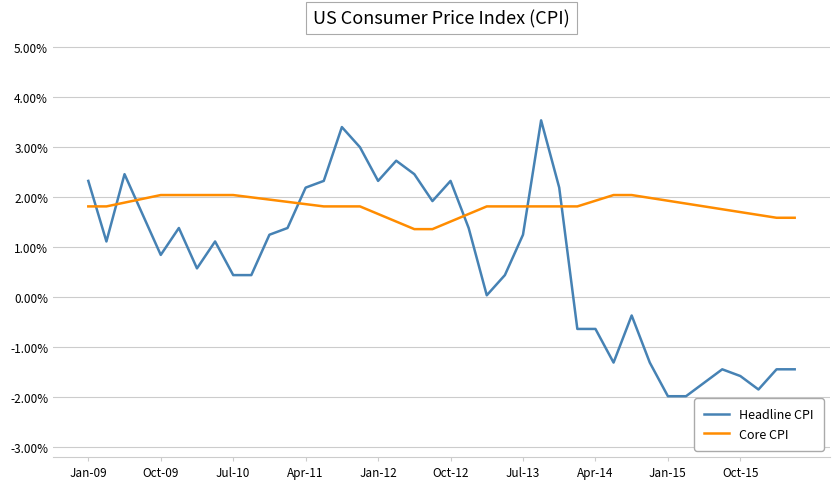

Which series has the widest spread of values?

Headline CPI